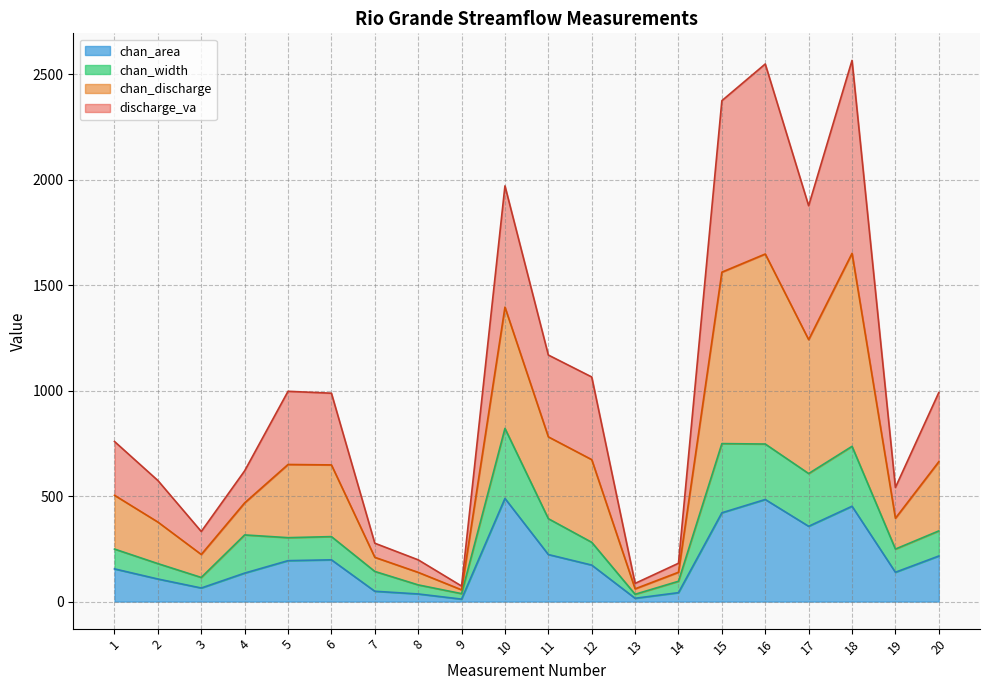

True or false: chan_area has a value of 135.0 at 4.

True